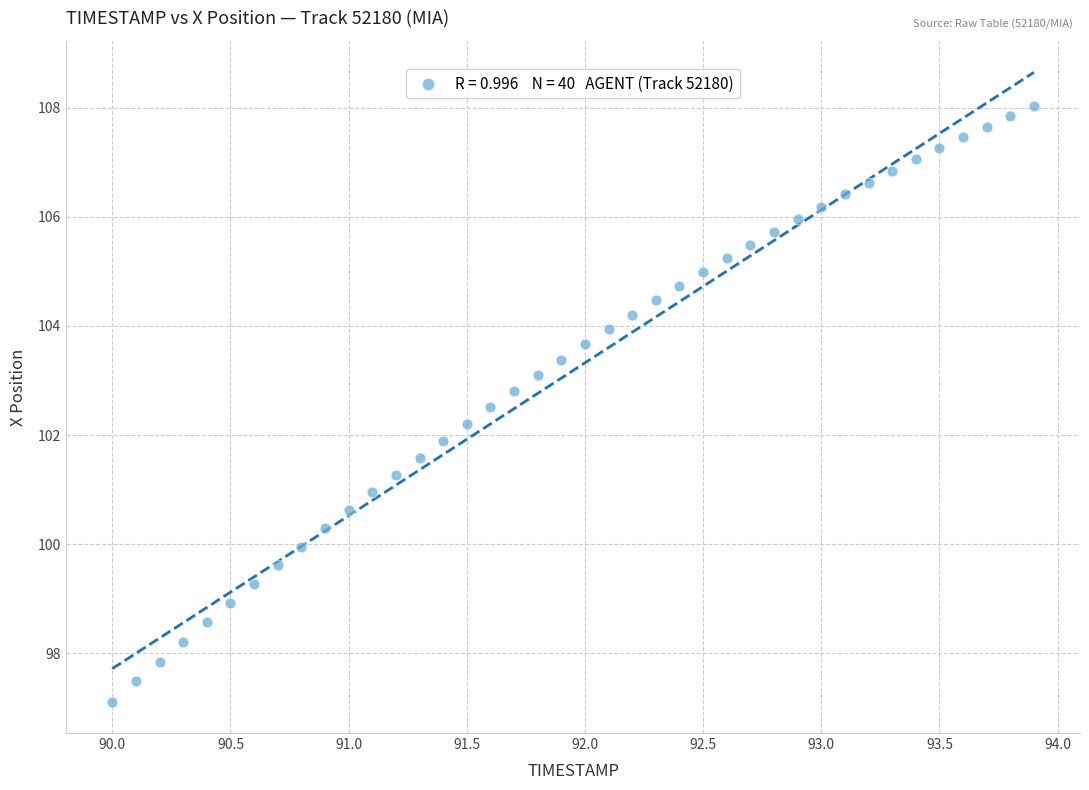

What is the range of X values (max minus min)?

3.9